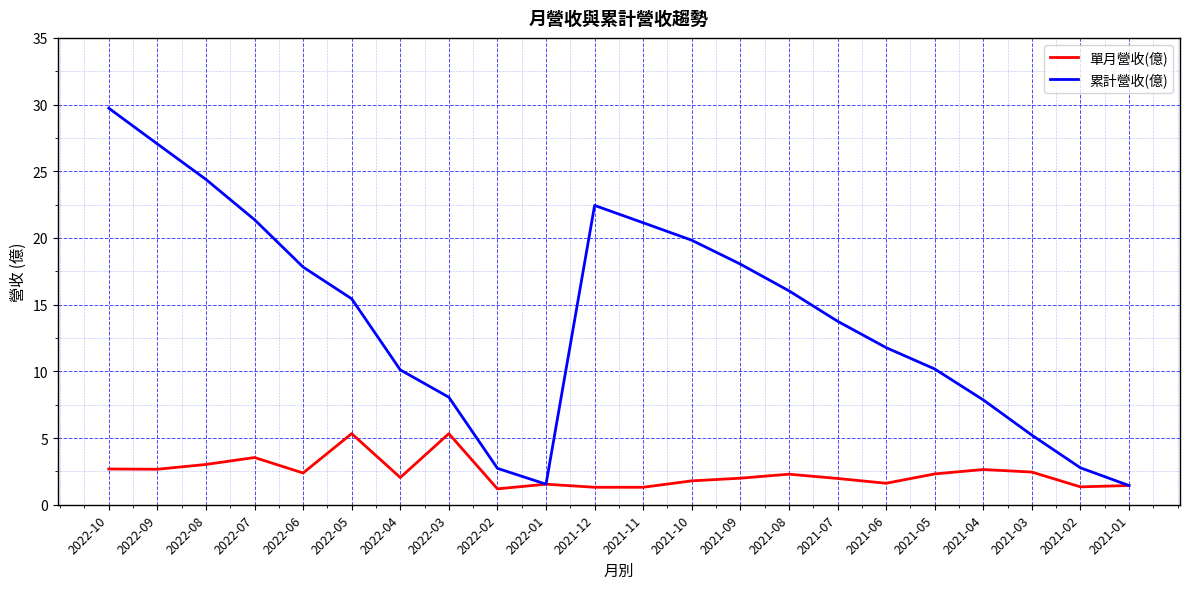

True or false: 累計營收(億) has more than 1 interior local peaks.

False